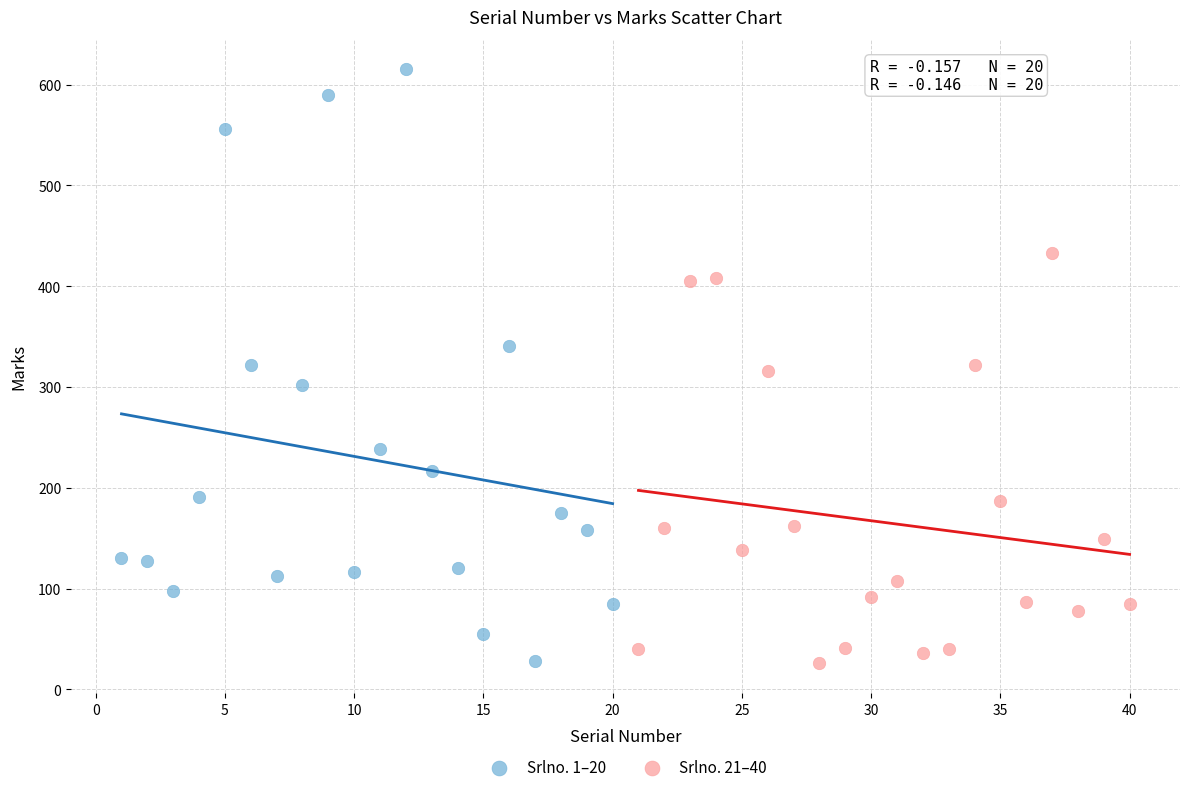

Which series contains the highest Y value?

Srlno. 1–20